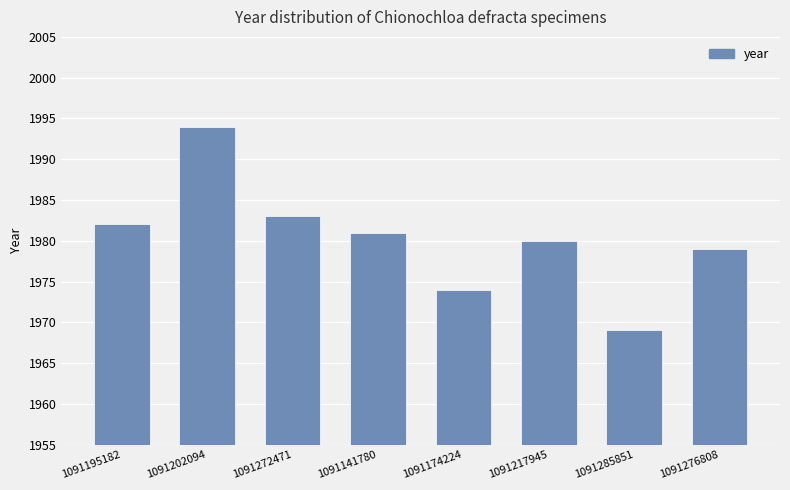

What is the label of the 3rd bar from the left?

1091272471